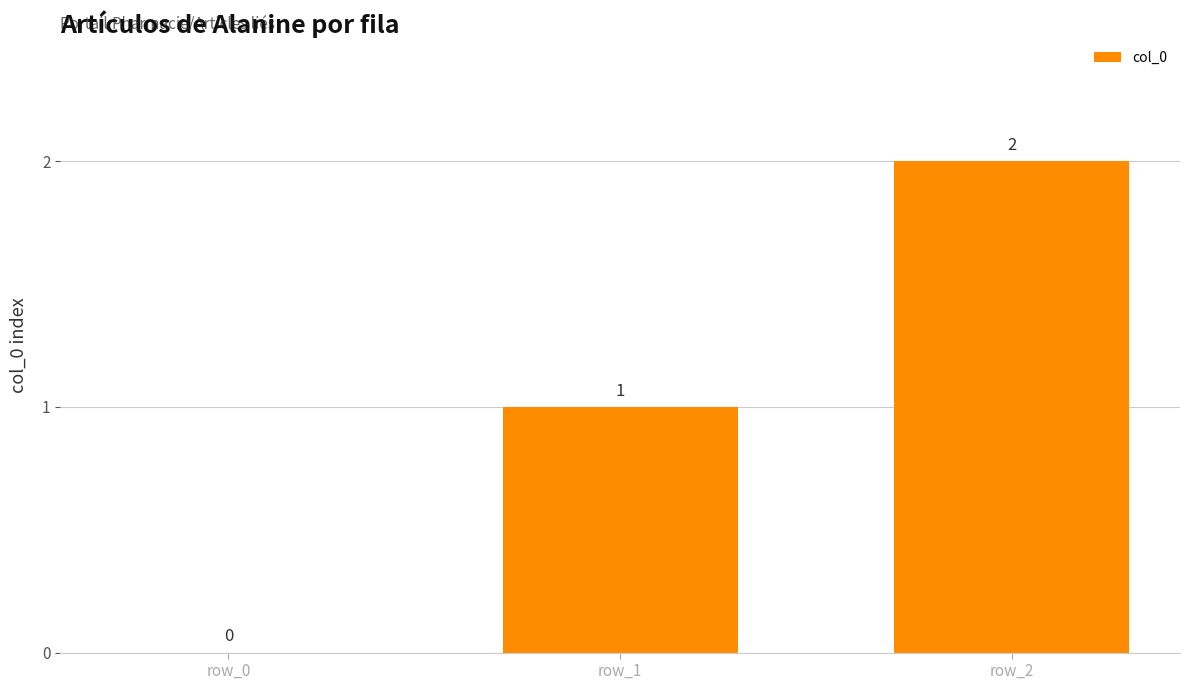

What is the maximum value shown in the chart?

2